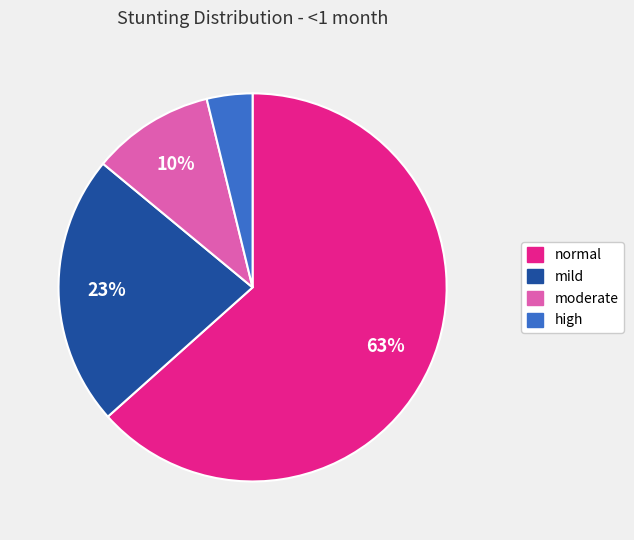

What percentage is the moderate slice, to the nearest percent?

10%